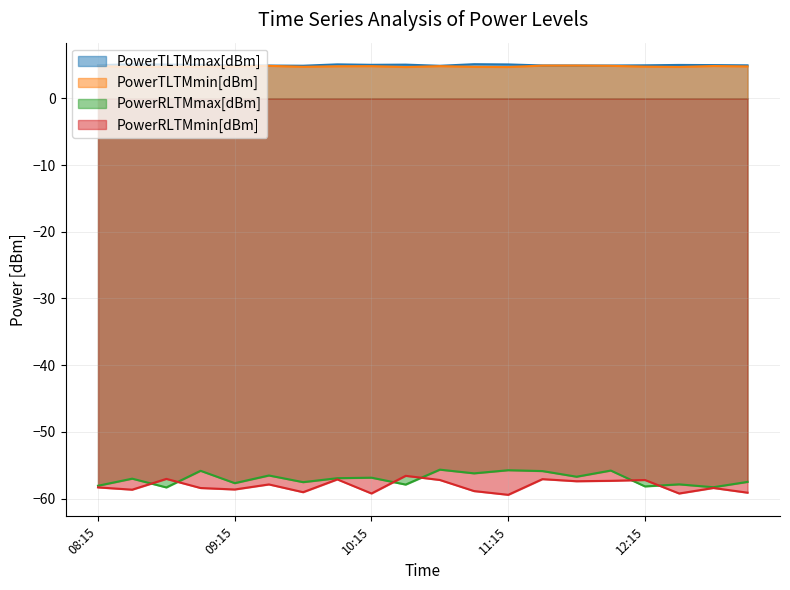

What is the label of the 14th point from the left?

11:30